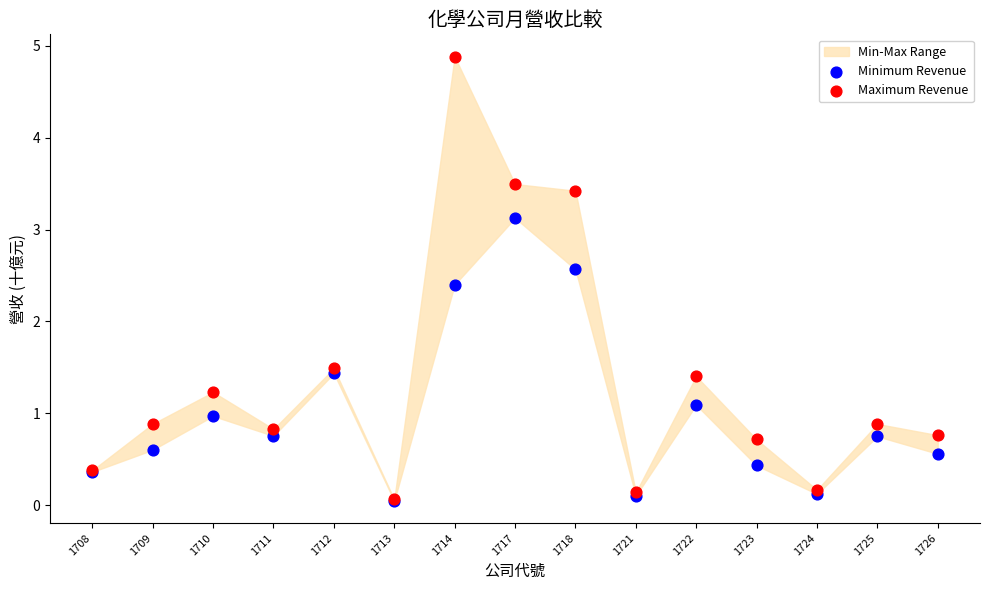

Across all series, what Y value is closest to 2?

2.4